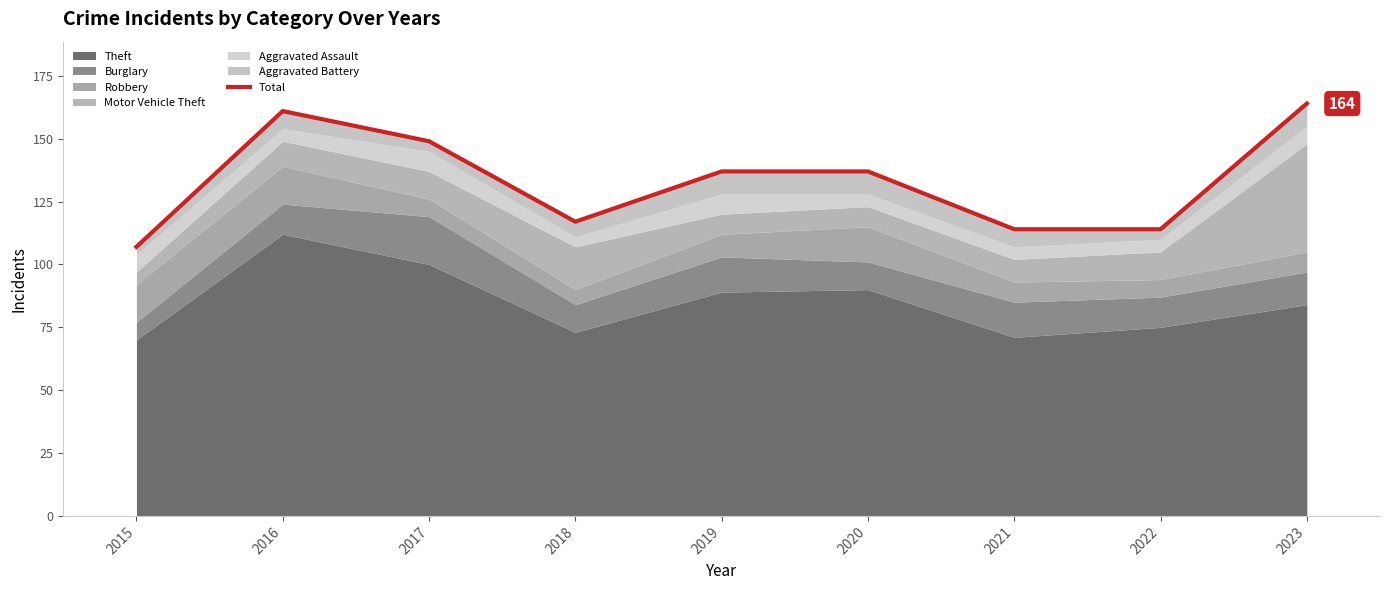

What is the approximate value at 2021, to the nearest 5?

115